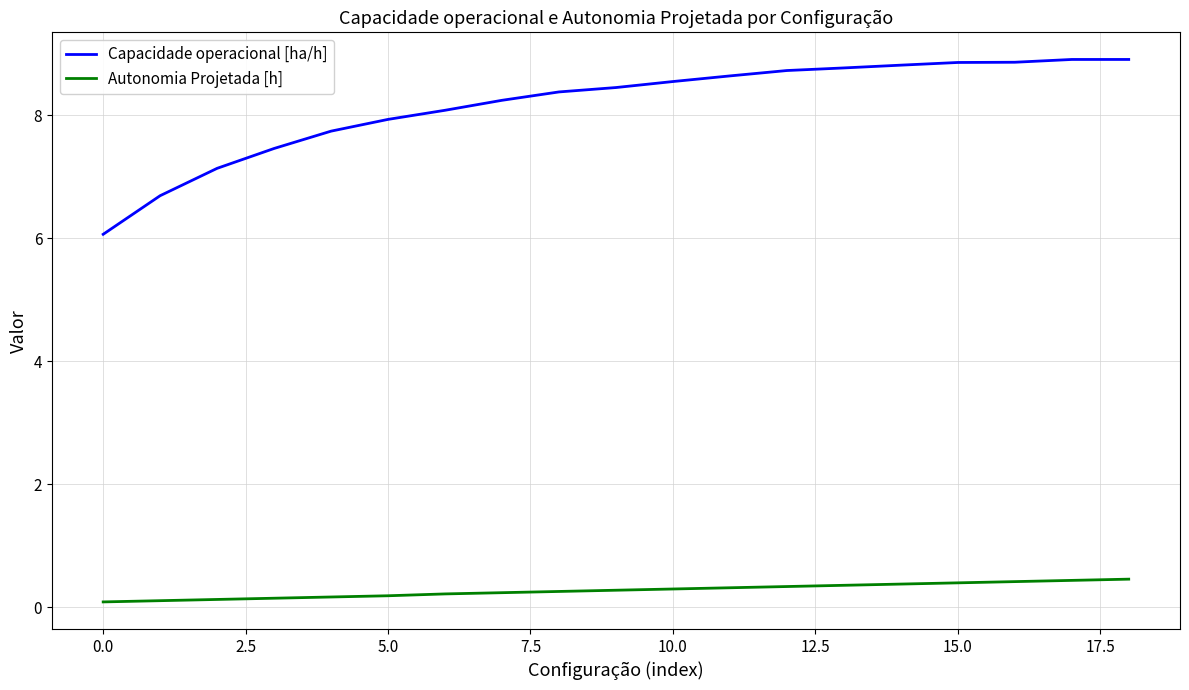

What is the difference between the second highest and second lowest values in the Autonomia Projetada [h] series?

0.3